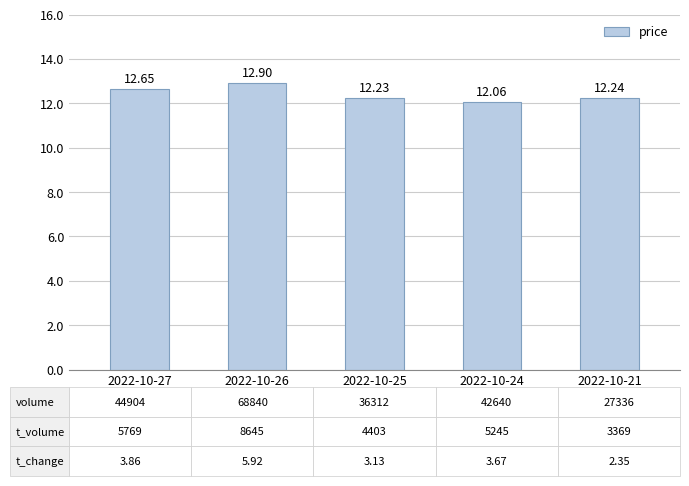

At which label is the value closest to 12?

2022-10-24